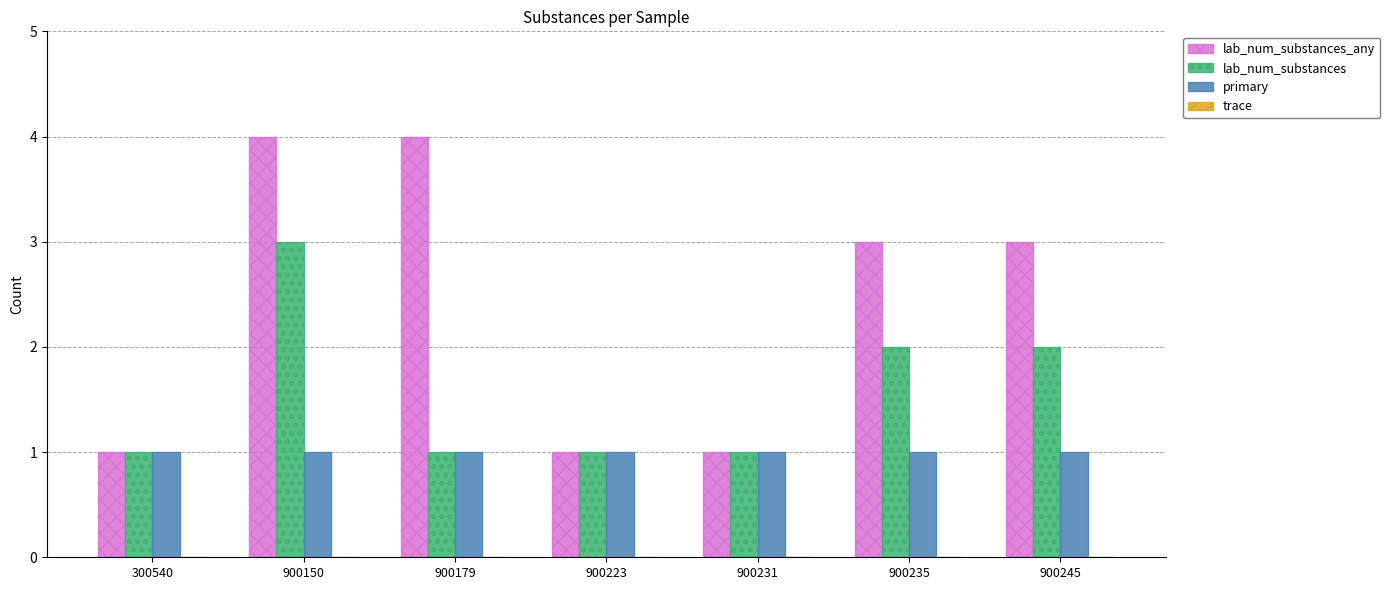

Is it true that lab_num_substances equals 1 at 900245?

False